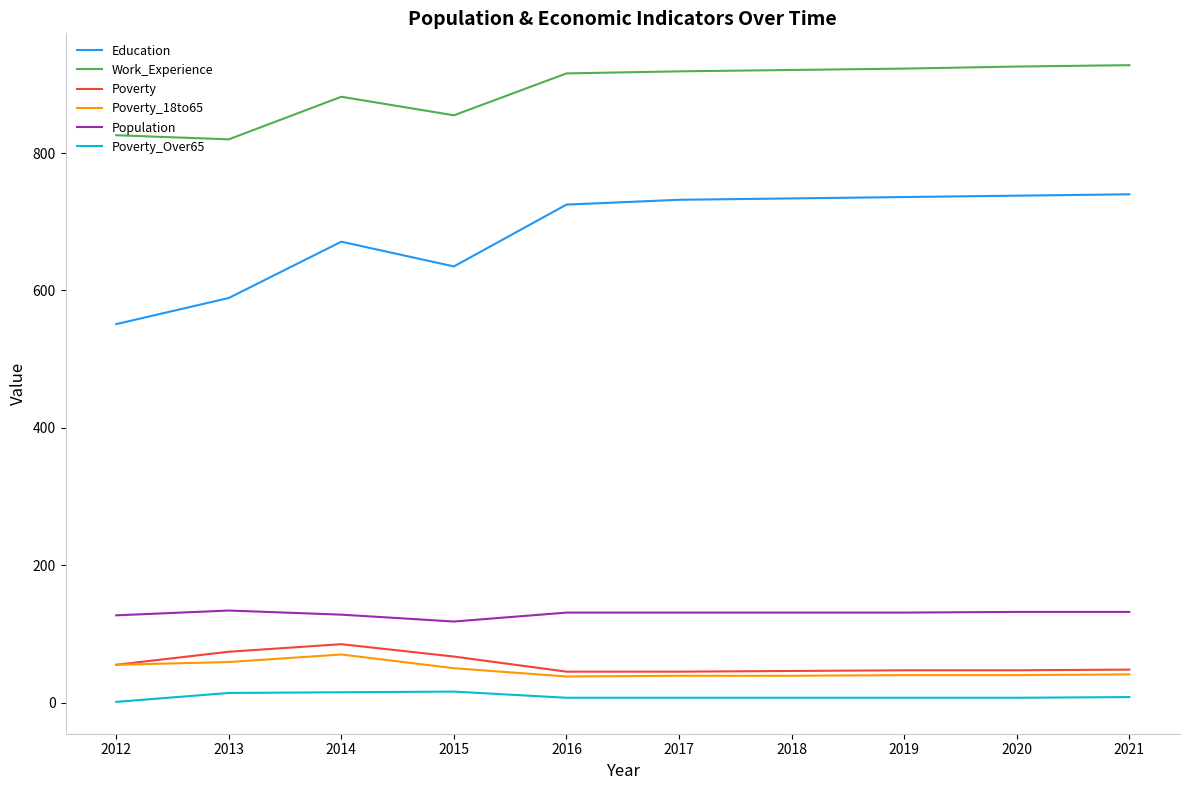

What is the total value across all series at 2013?

1690